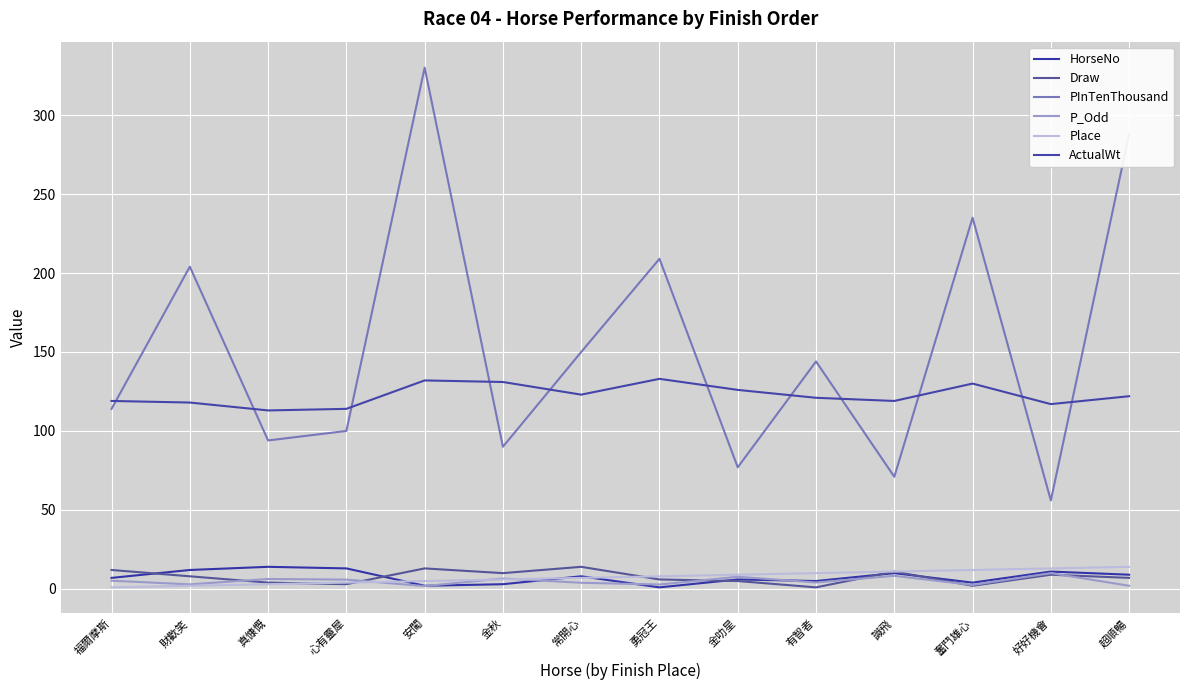

At which category does the chart reach its peak across all series?

安闖